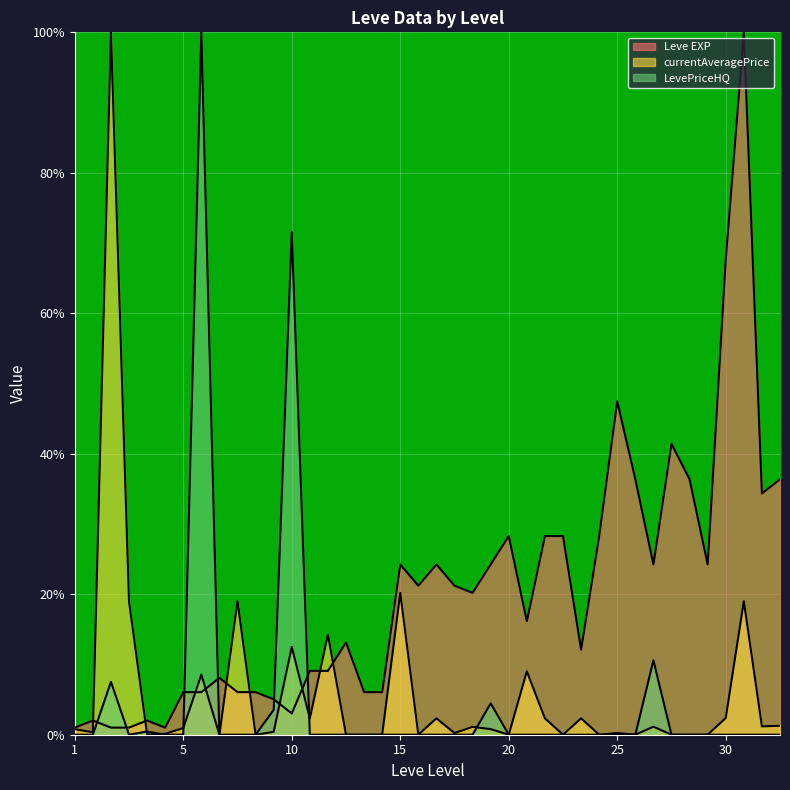

Where is currentAveragePrice nearest to the value 50?

15